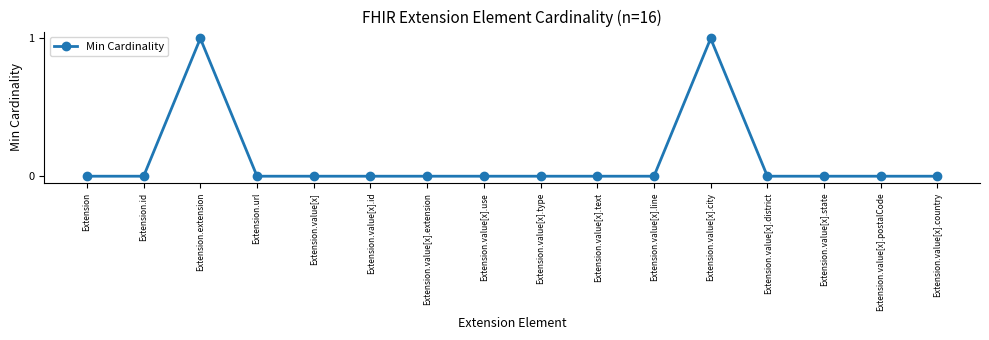

How many lines are shown in the chart?

1